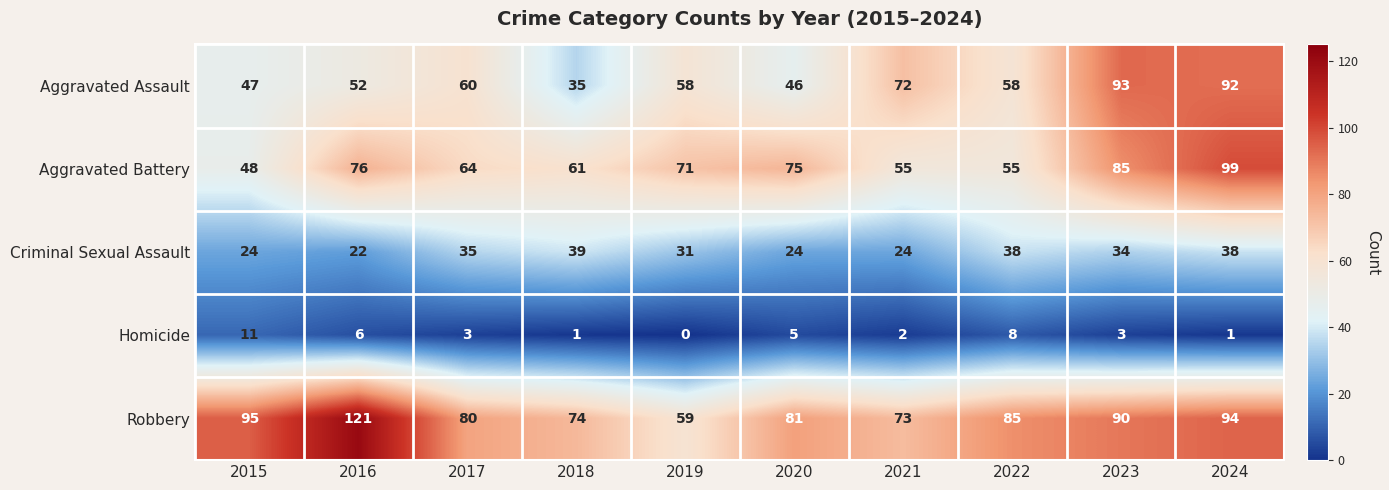

Read the Robbery value at 2021.

73